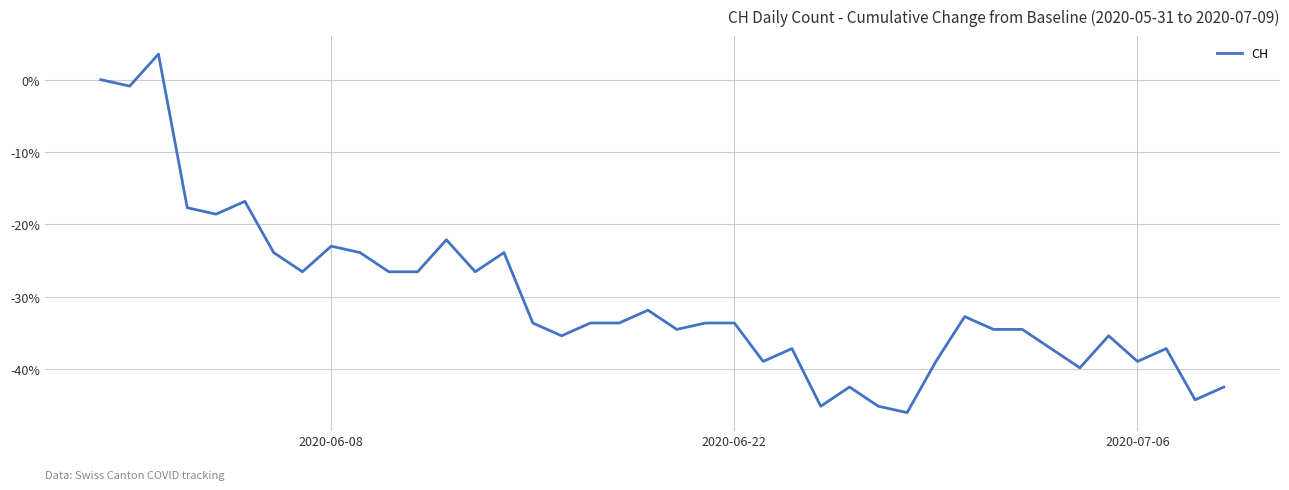

What is the greatest value displayed?

3.5